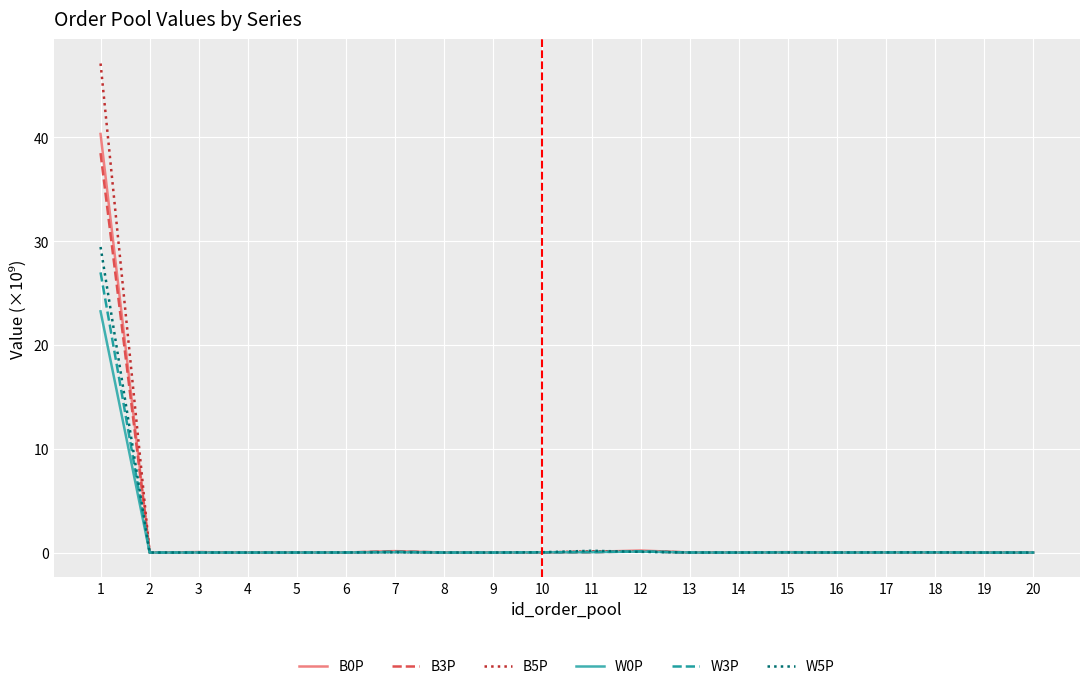

What is the maximum value for W0P?

23.2